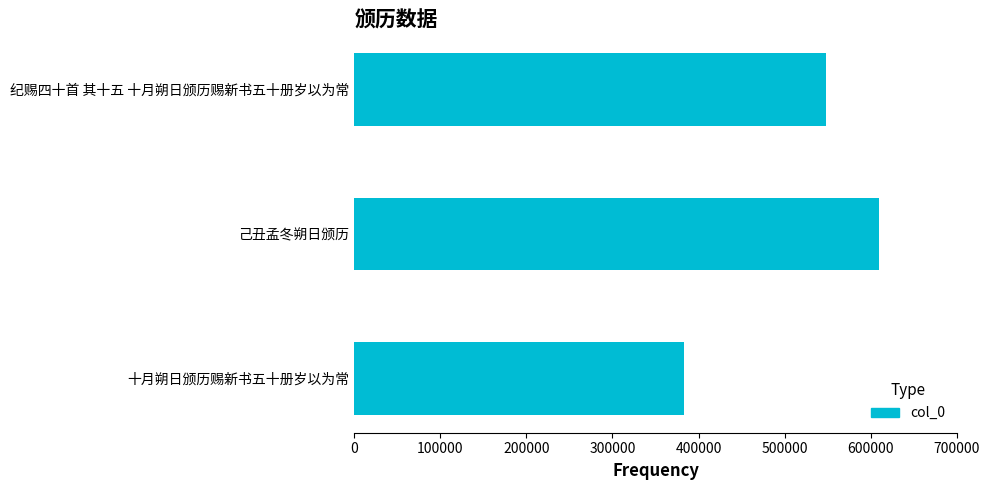

What is the average value?

513424